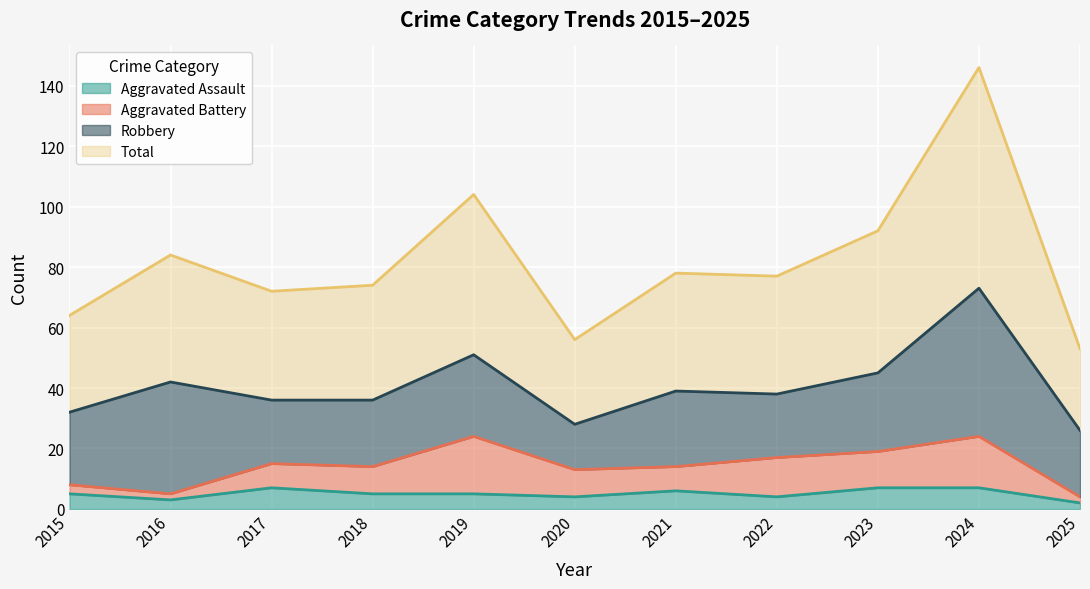

What is the highest value of the Aggravated Assault series?

7